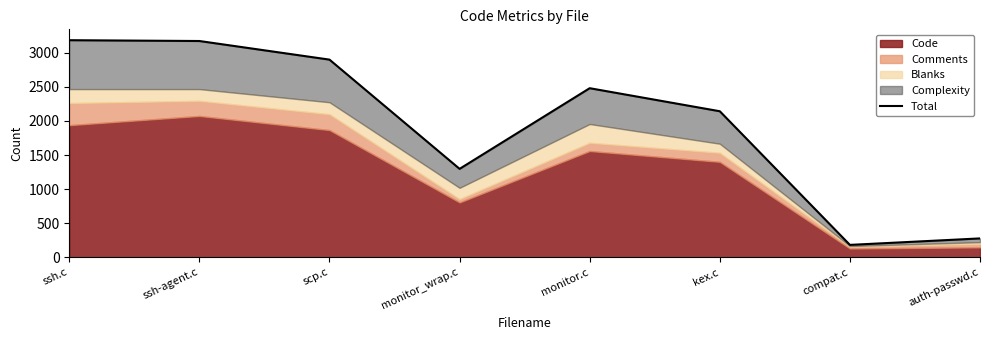

Reading left to right, list all the values displayed in this chart.

ssh.c=3185	ssh-agent.c=3173	scp.c=2900	monitor_wrap.c=1298	monitor.c=2481	kex.c=2143	compat.c=183	auth-passwd.c=278